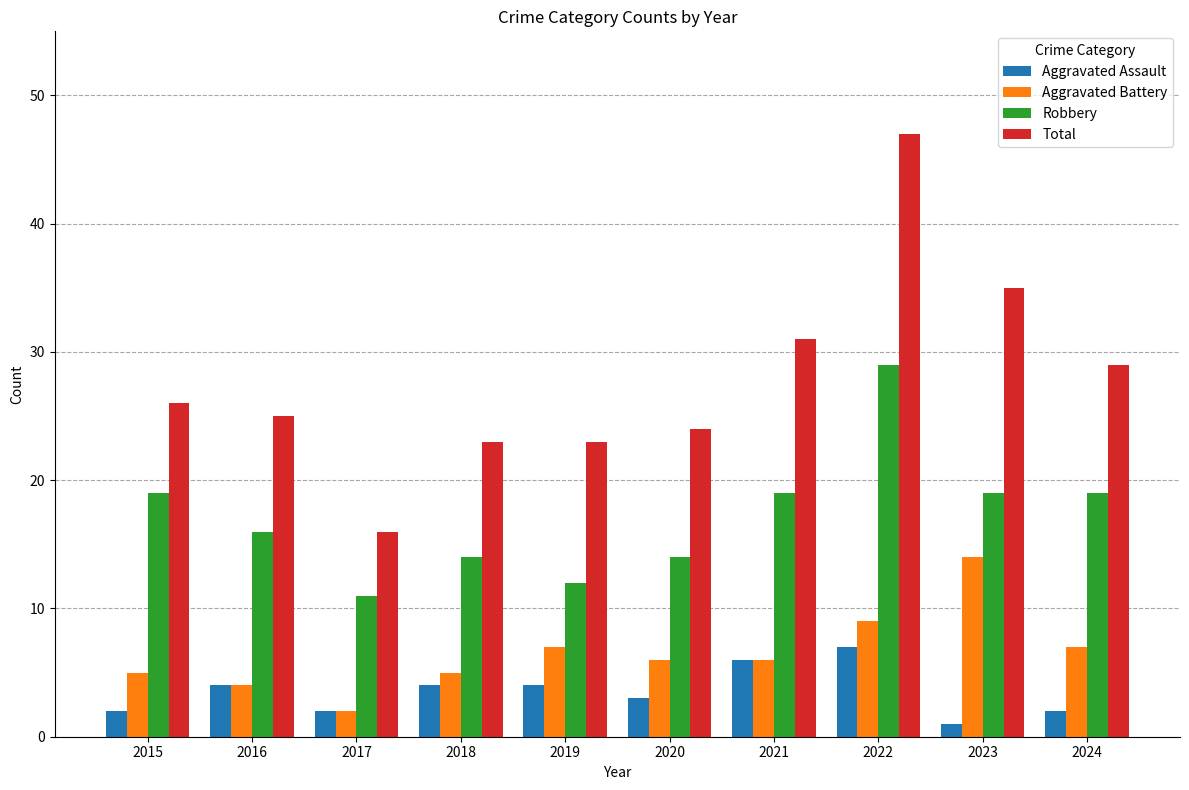

What is the difference between the maximum and minimum values in the Robbery series?

18